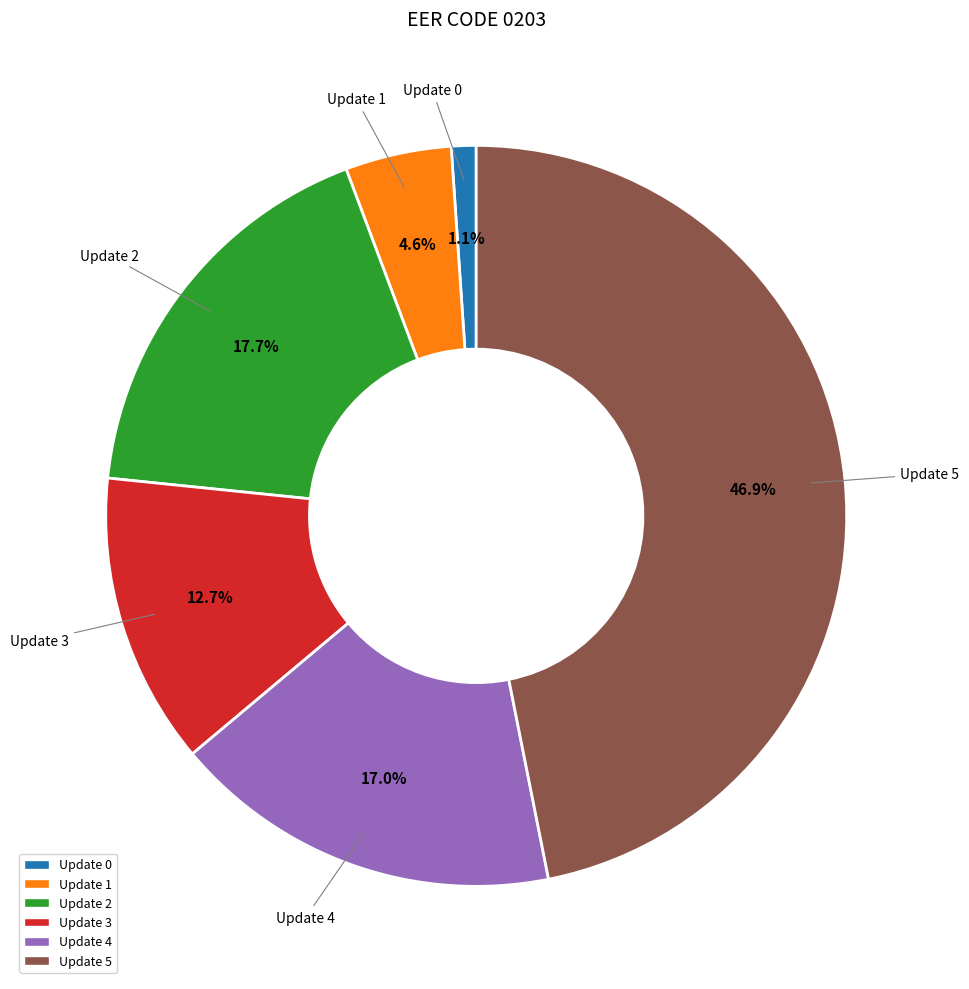

Is there any slice that represents more than half of the pie?

No